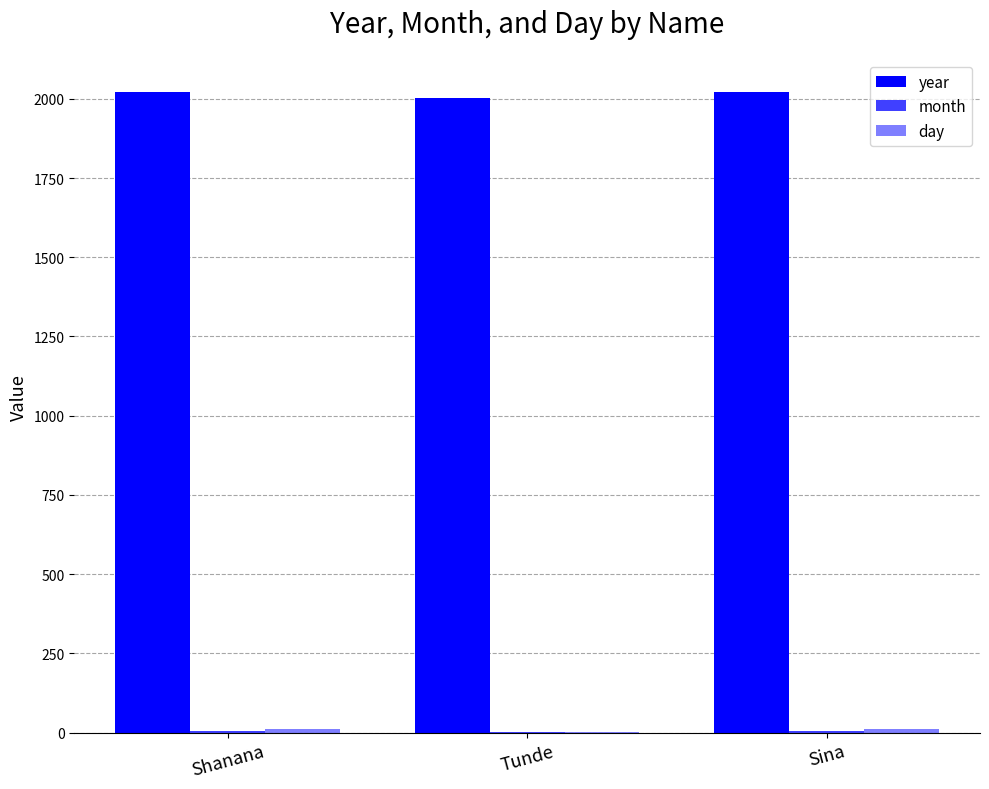

Does the chart contain stacked bars?

No